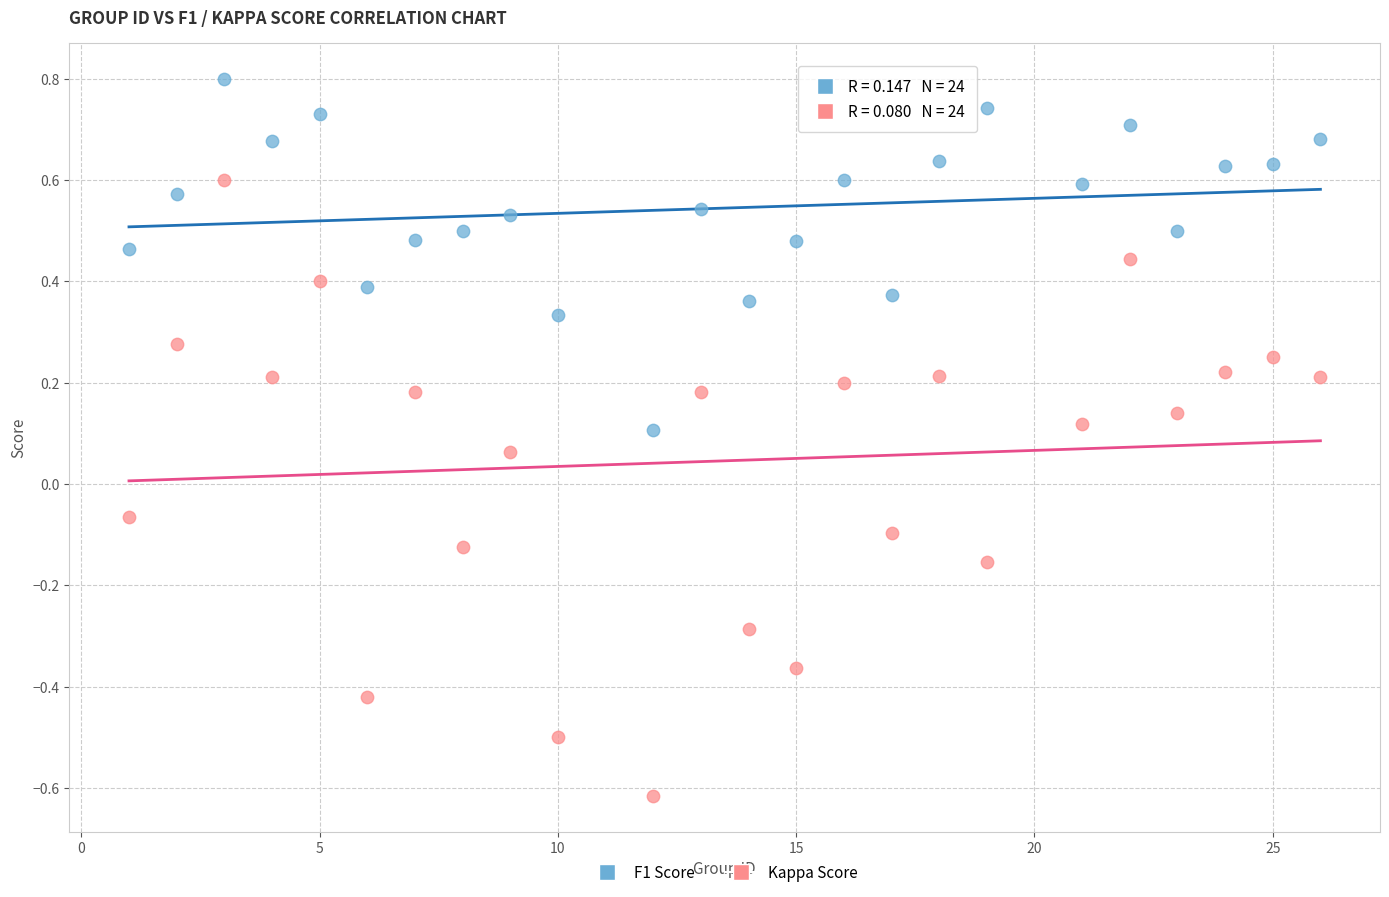

Across all data points, what is the range of X values (max minus min)?

25.0